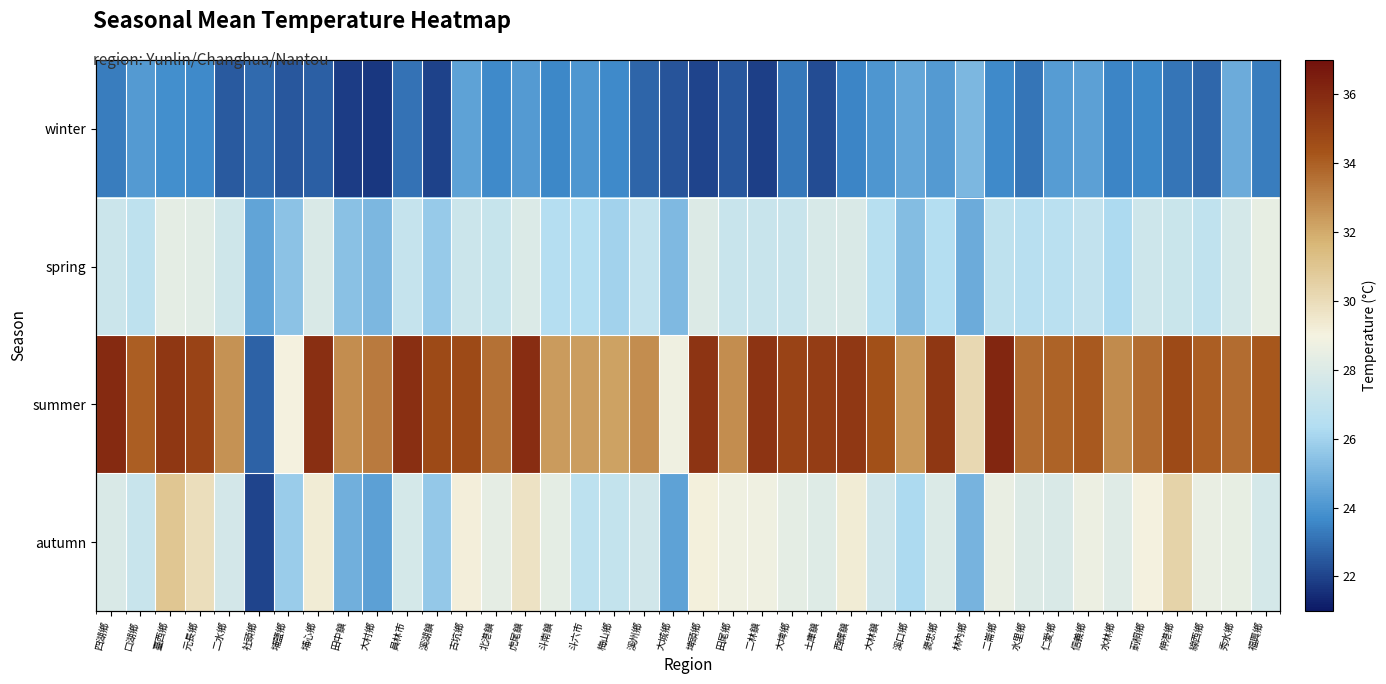

List the series in order of their peak value, lowest first.

winter, spring, autumn, summer